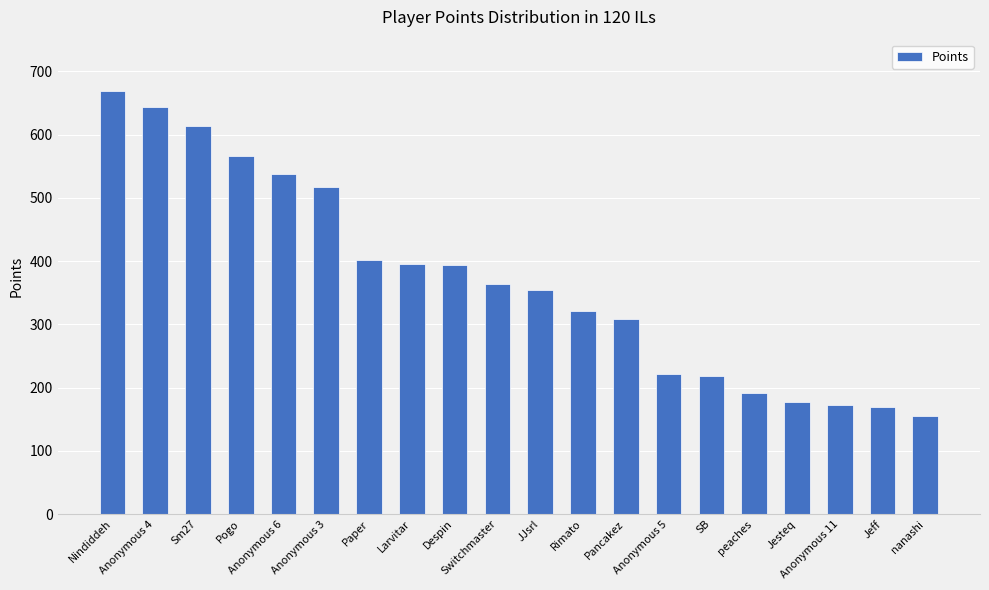

At which label does the data first exceed 363?

Nindiddeh